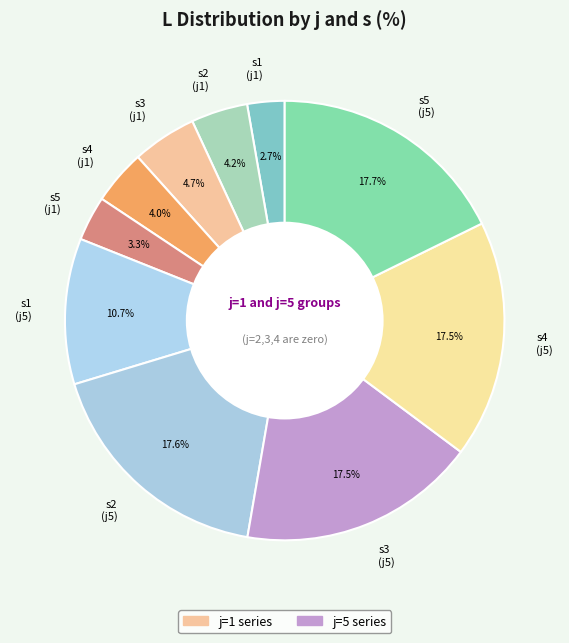

Is s1 (j5) the majority of the pie?

No